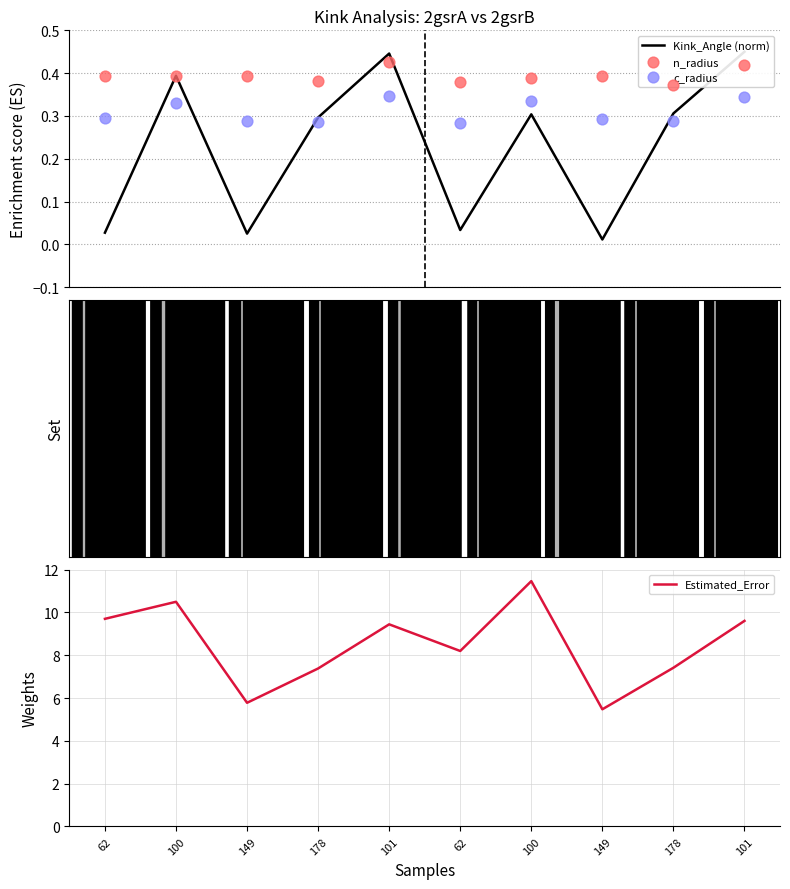

At which category is the sum across all series the highest?

100